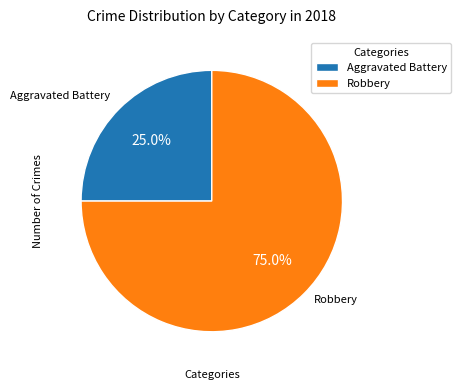

Count the number of slices in the pie.

2